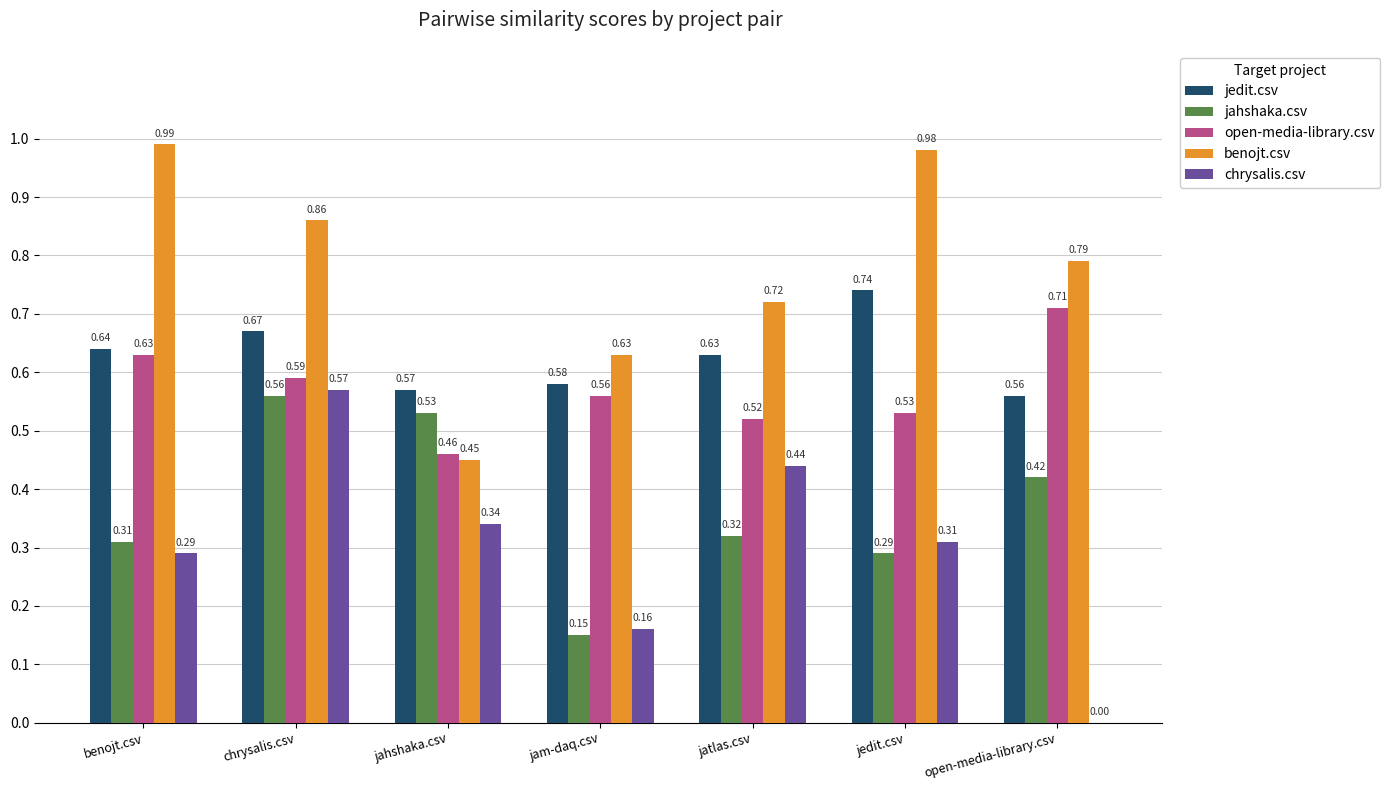

Which label corresponds to the largest value in the chart?

benojt.csv